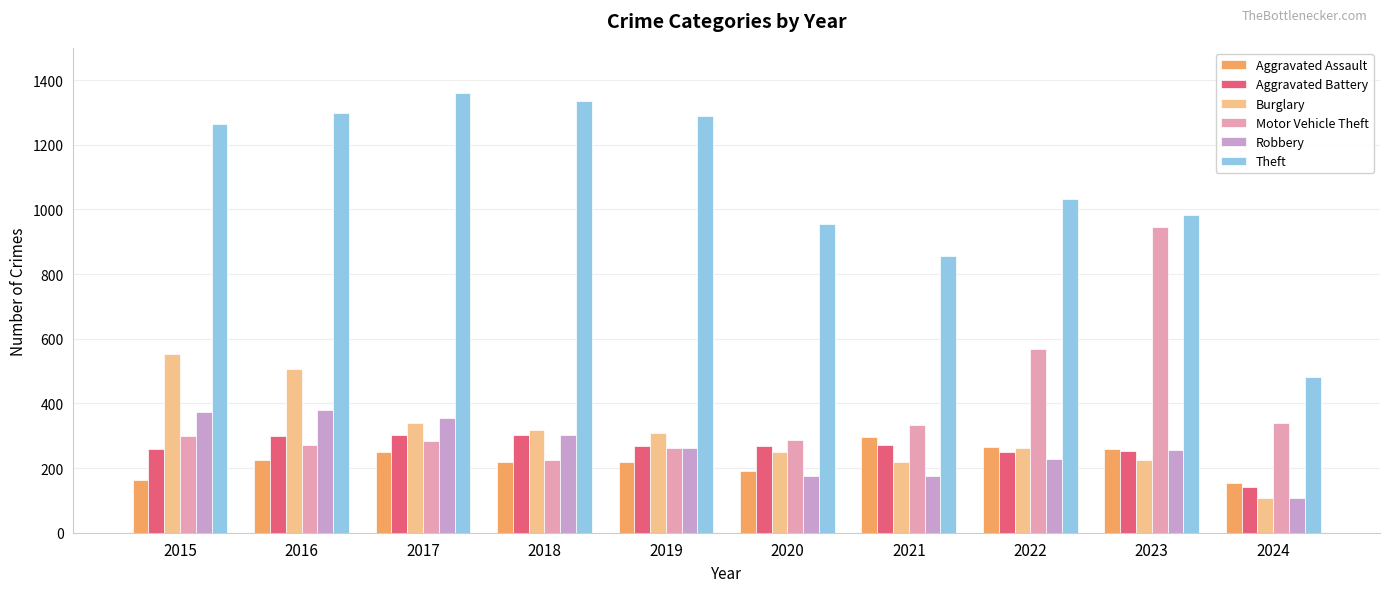

Is the value of Aggravated Assault at 2019 greater than the value of Aggravated Battery at 2024?

Yes